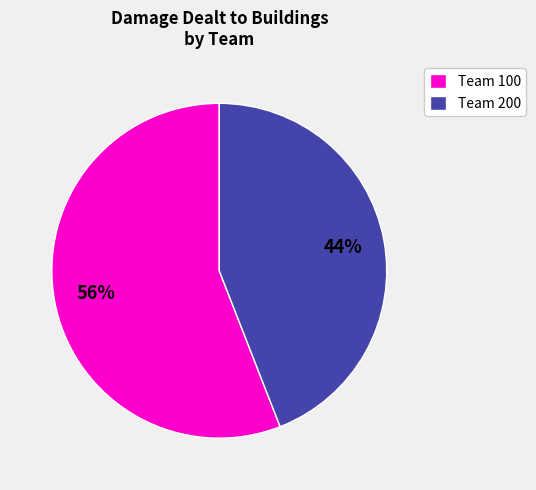

What percentage is the Team 200 slice, to the nearest percent?

44%